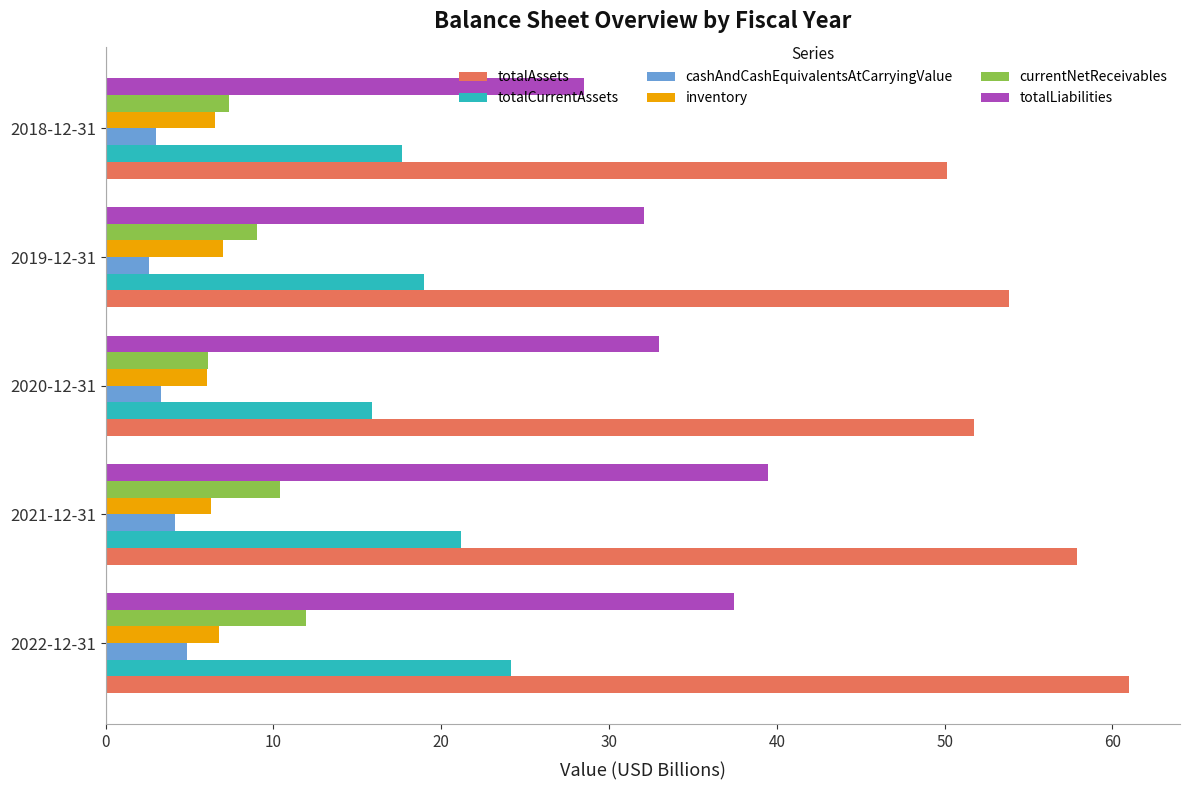

Rank the series by their maximum value, from highest to lowest.

totalAssets, totalLiabilities, totalCurrentAssets, currentNetReceivables, inventory, cashAndCashEquivalentsAtCarryingValue